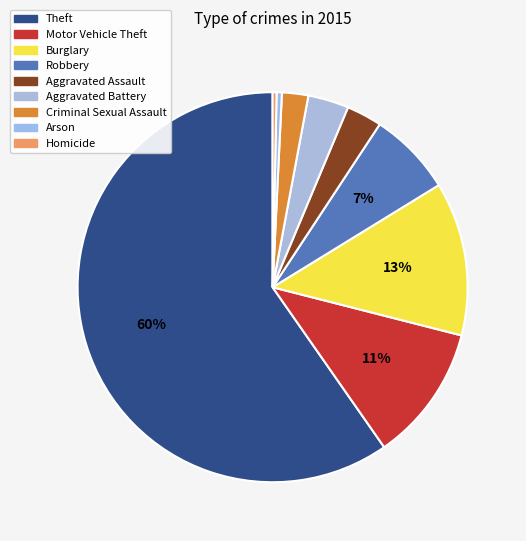

Which has a higher value, Criminal Sexual Assault or Burglary?

Burglary